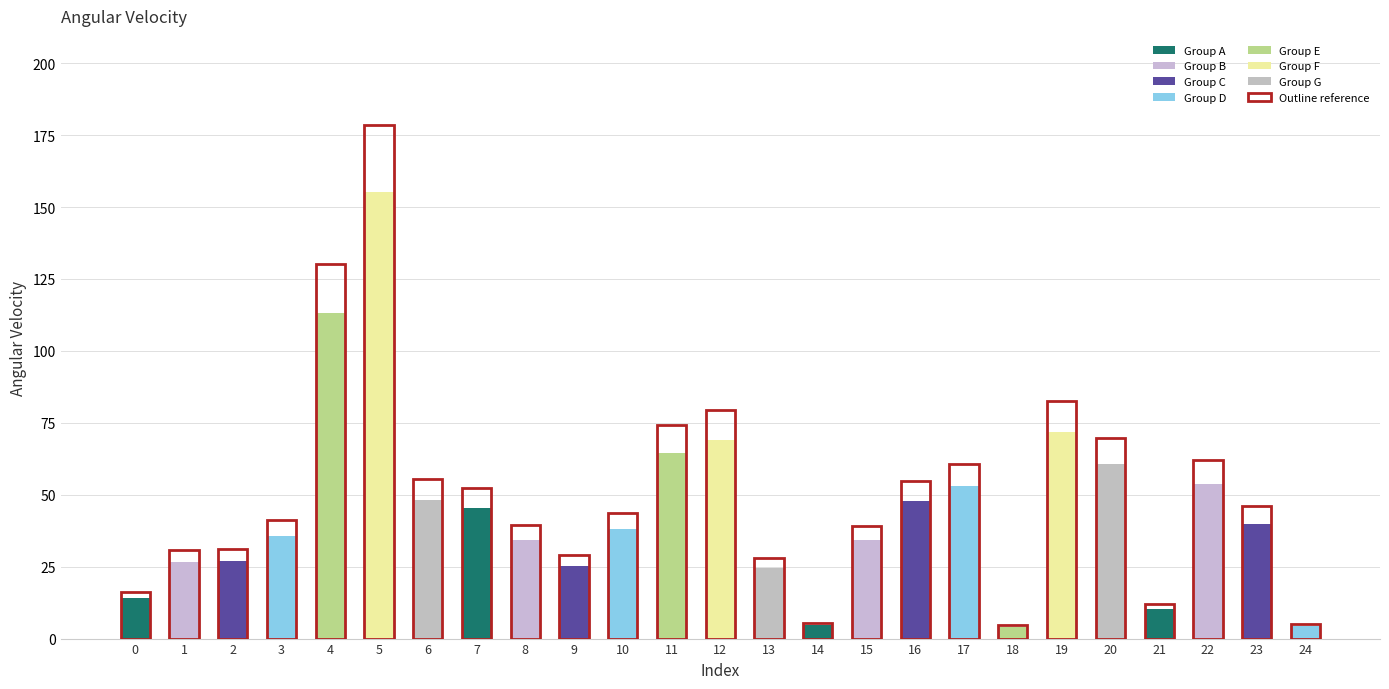

What is the difference between the maximum and second lowest values?

150.7